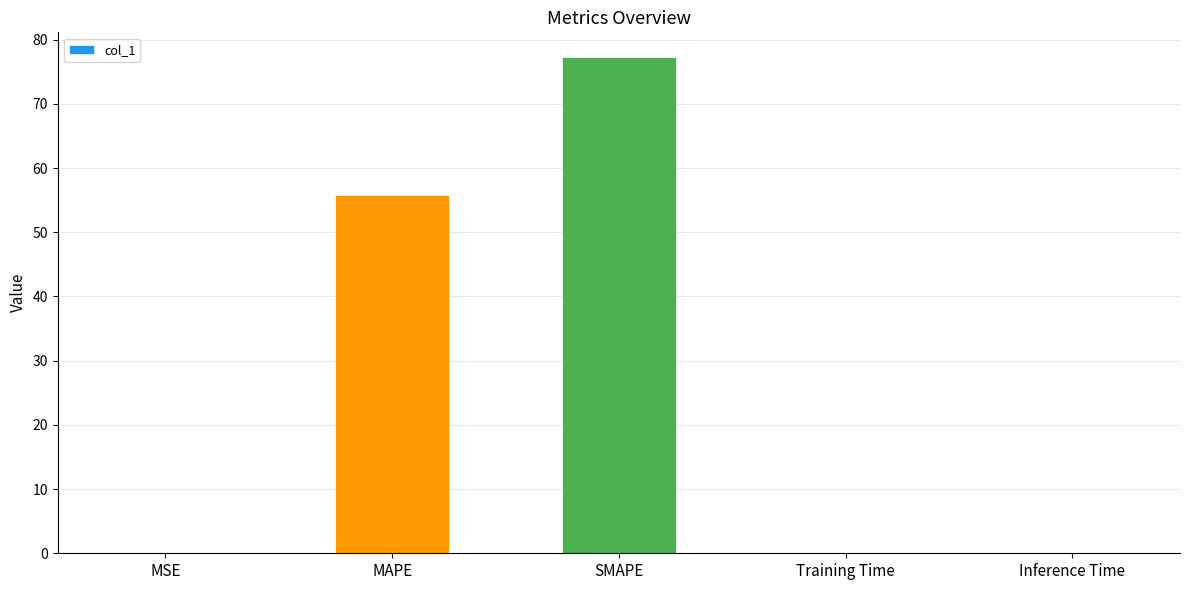

At which category does the chart reach its peak across all series?

SMAPE